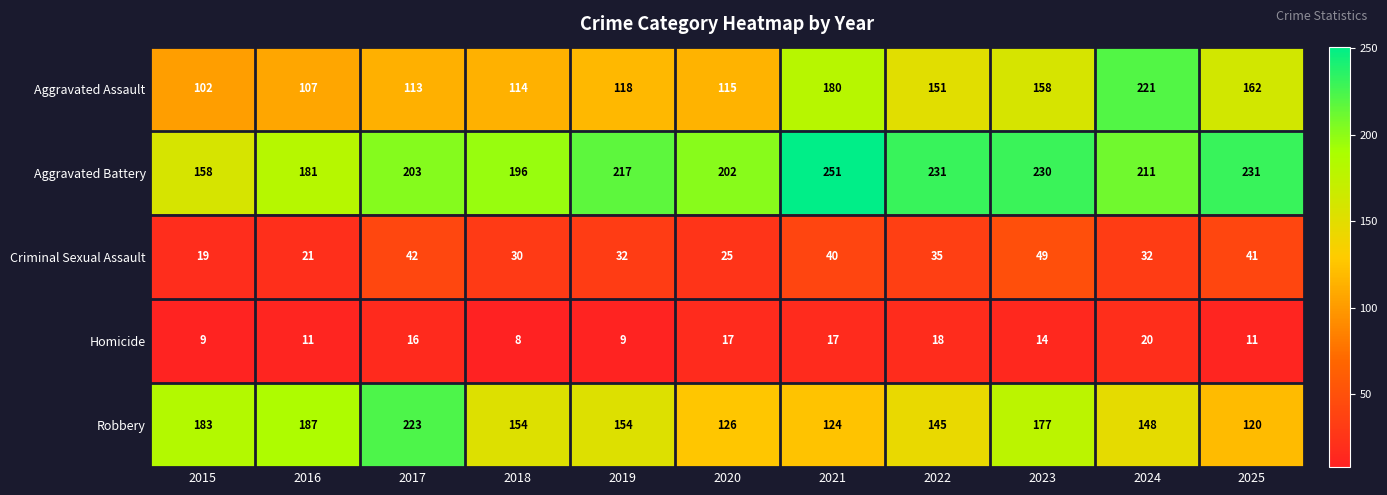

At which label is Aggravated Assault closest to 161?

2025